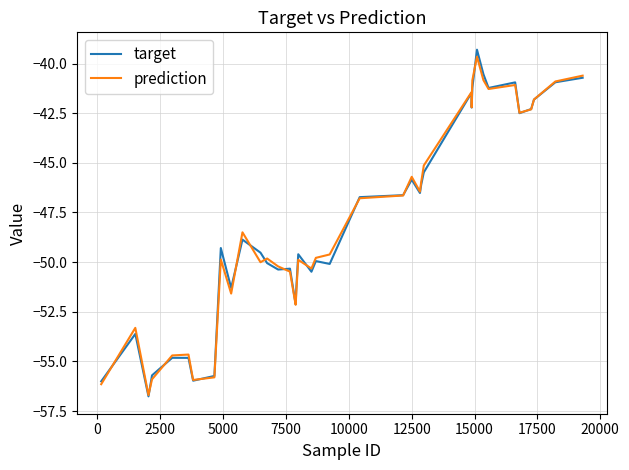

In target, how many points are higher than both neighbors (excluding endpoints)?

11